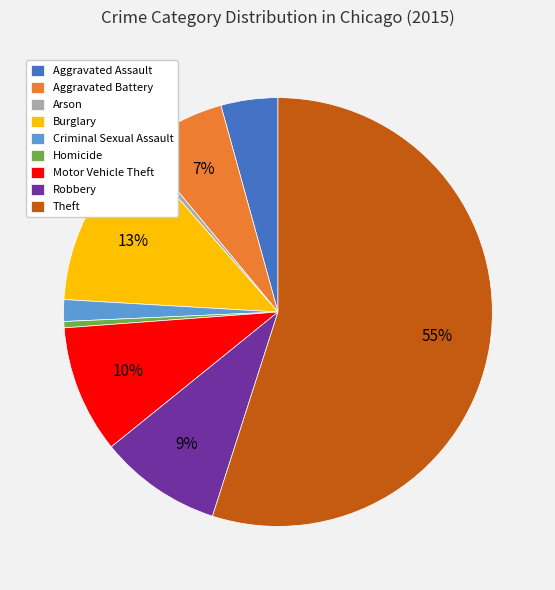

To the nearest percent, what percentage of the pie is Aggravated Assault?

4%